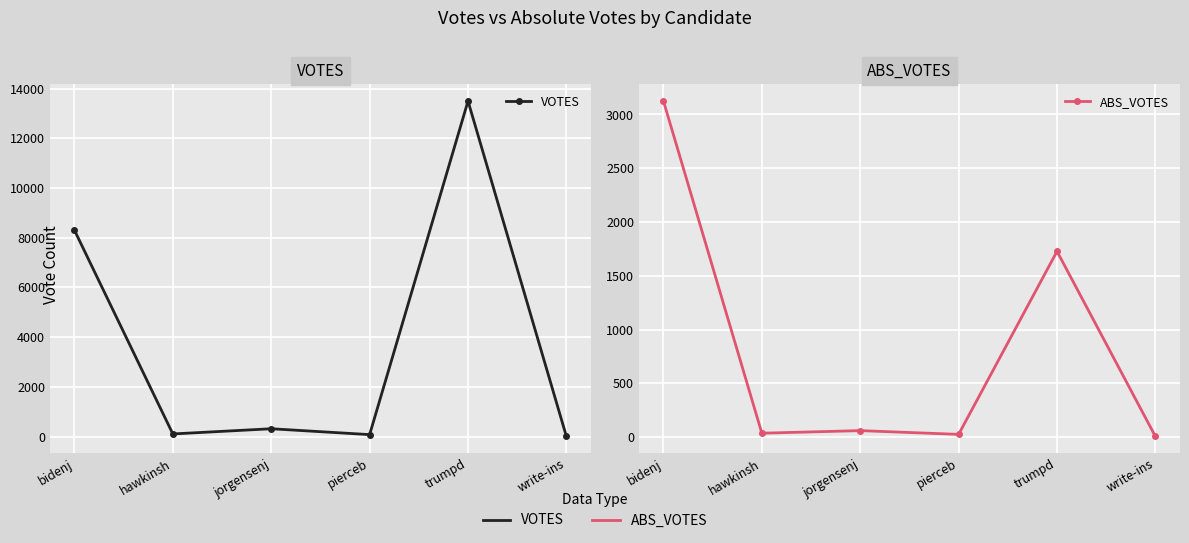

True or false: ABS_VOTES and VOTES cross at least once.

False